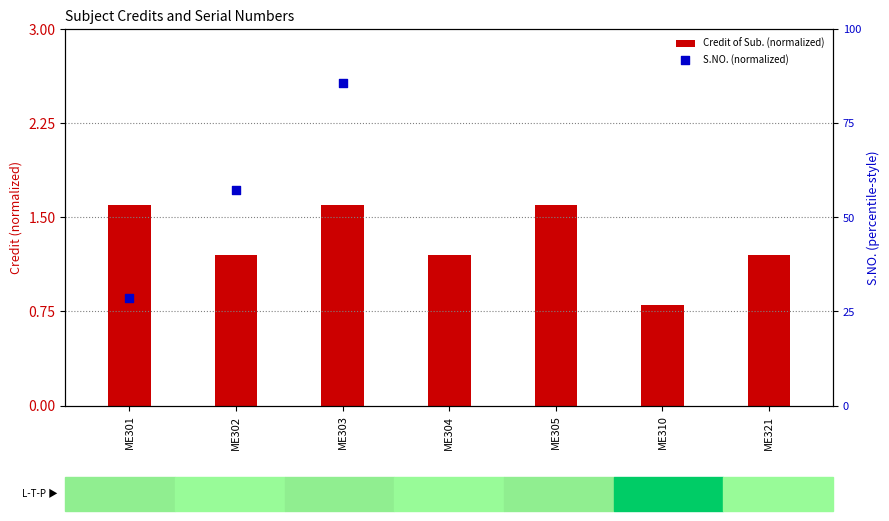

What is the total value across all series at ME303?

2.5